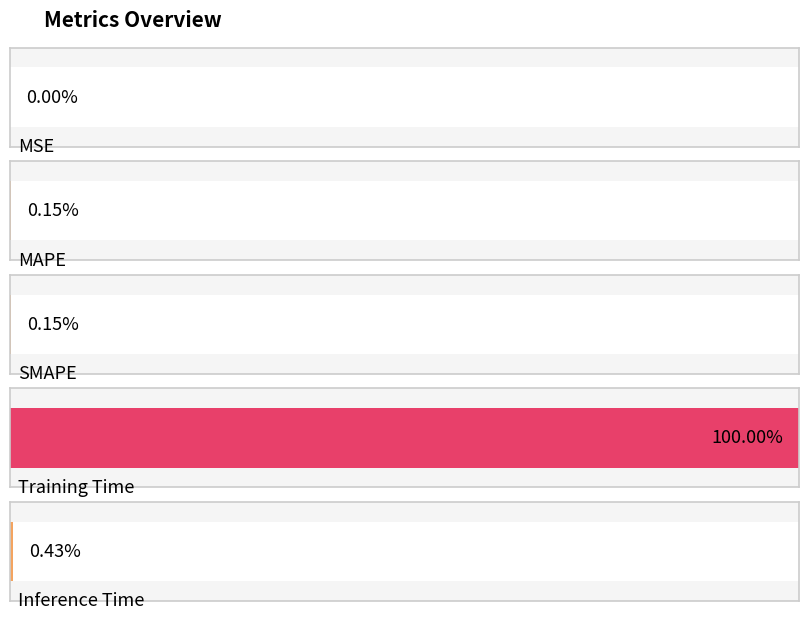

Which label corresponds to the largest value in the chart?

Training Time